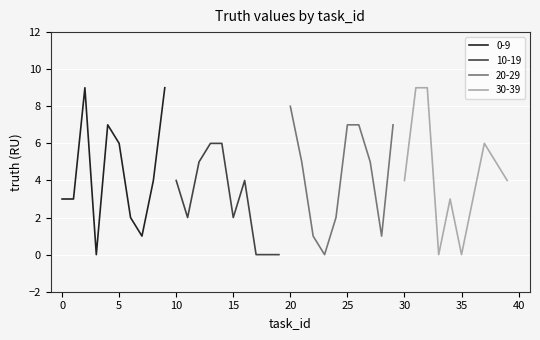

What is the maximum value for 30-39?

9